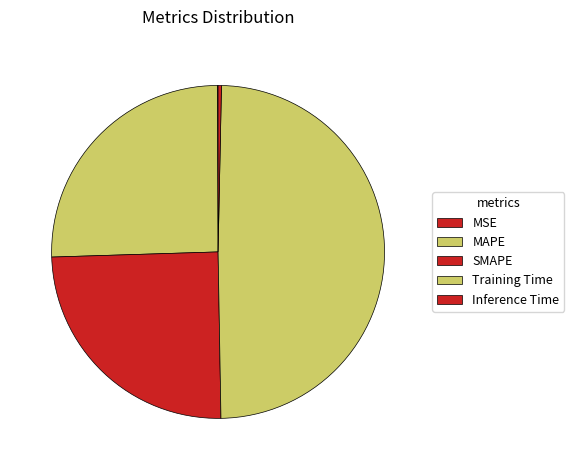

What is the largest slice in the pie chart?

Training Time